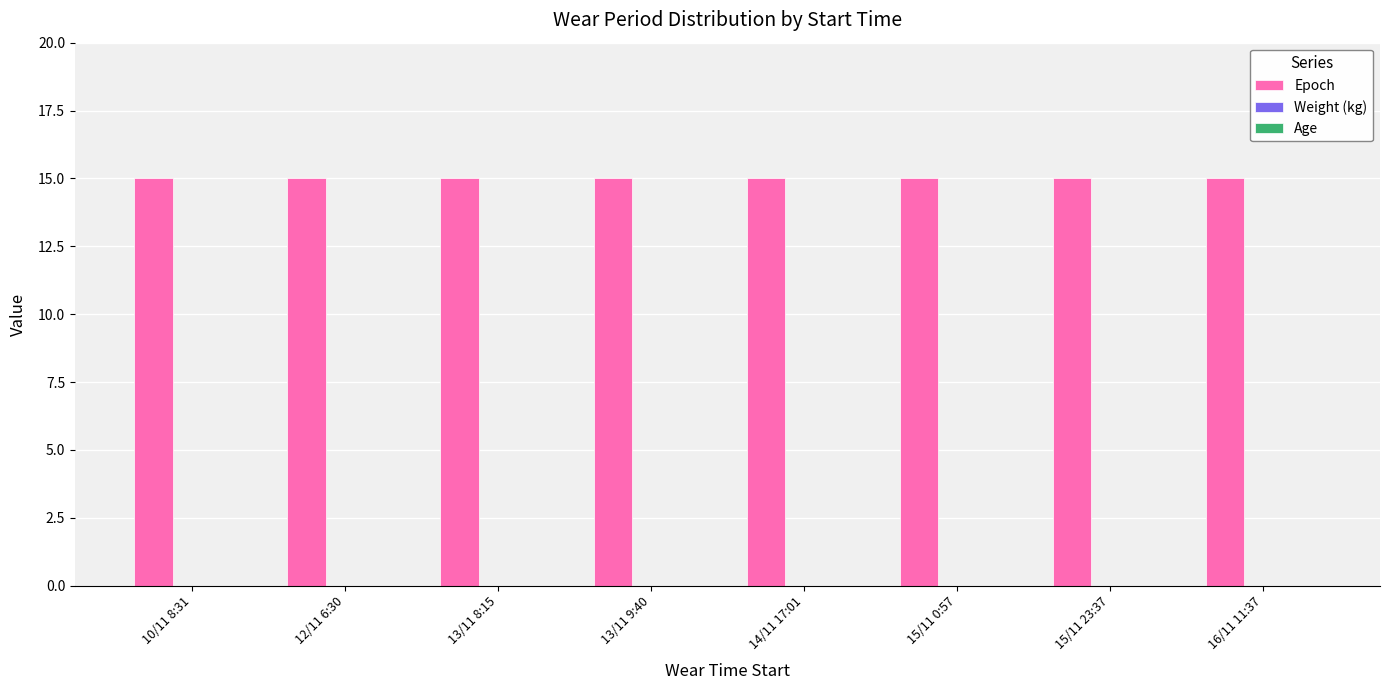

What is the total value across all series at 13/11 9:40?

15